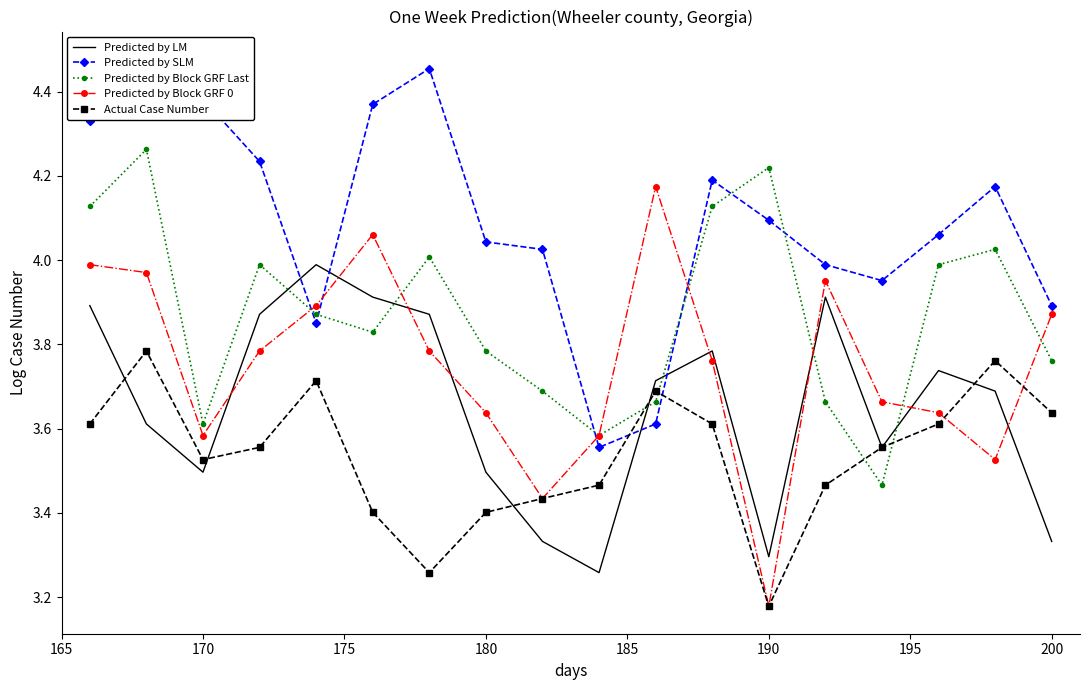

At which label is Predicted by Block GRF 0 closest to 3?

190